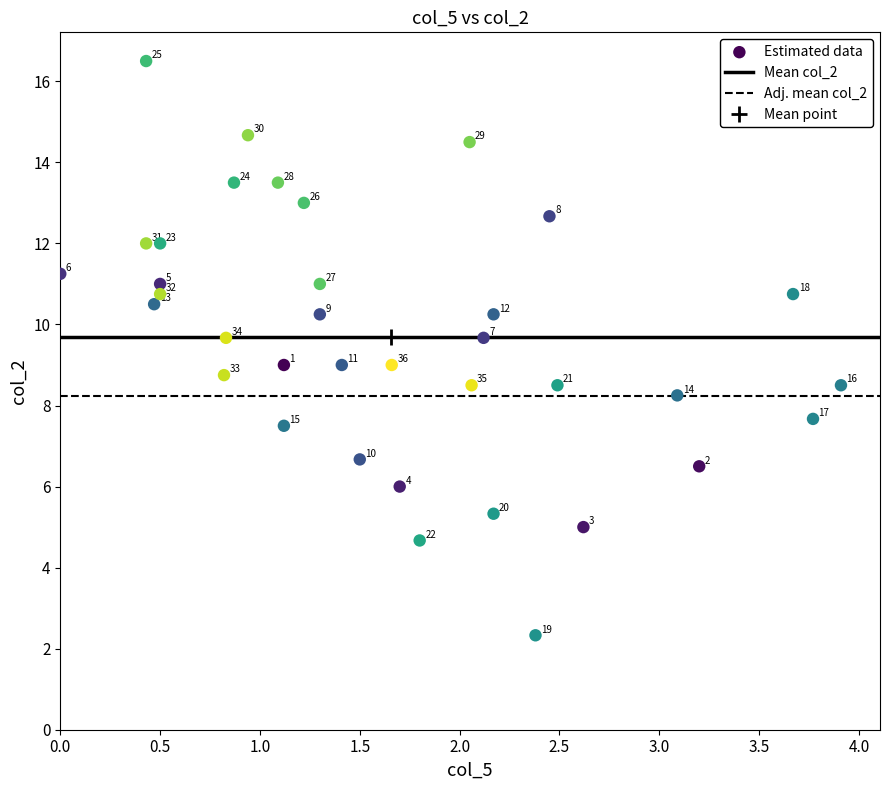

What Y value in the scatter plot is closest to 9?

9.0